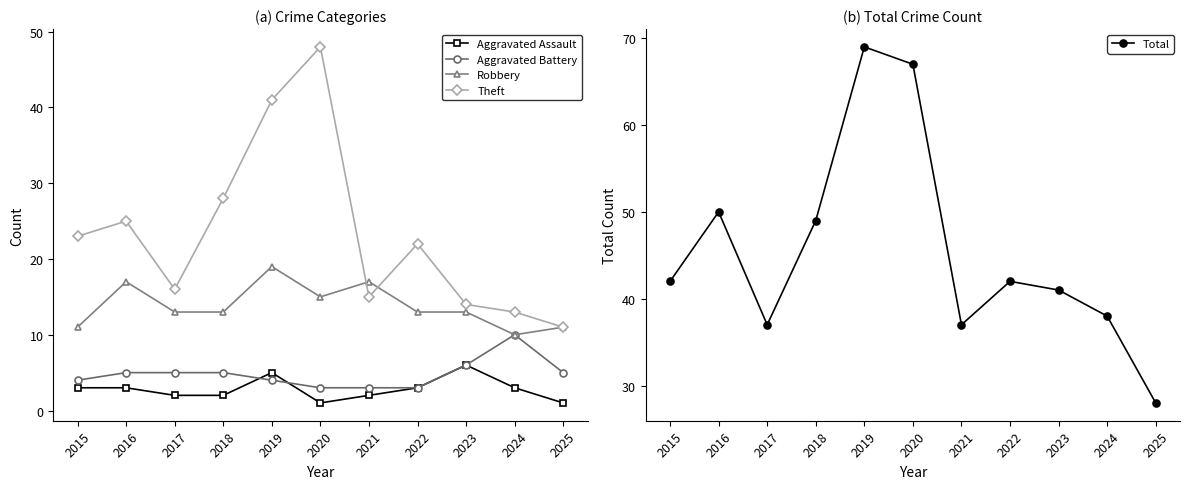

List the series in order of their peak value, lowest first.

Aggravated Assault, Aggravated Battery, Robbery, Theft, Total